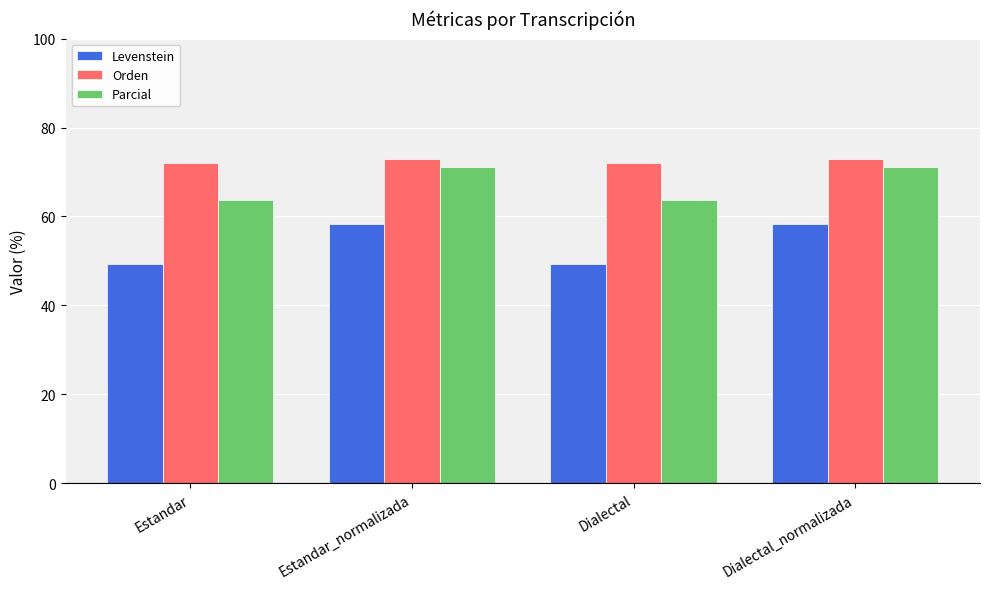

At how many categories does at least one series exceed 60?

4